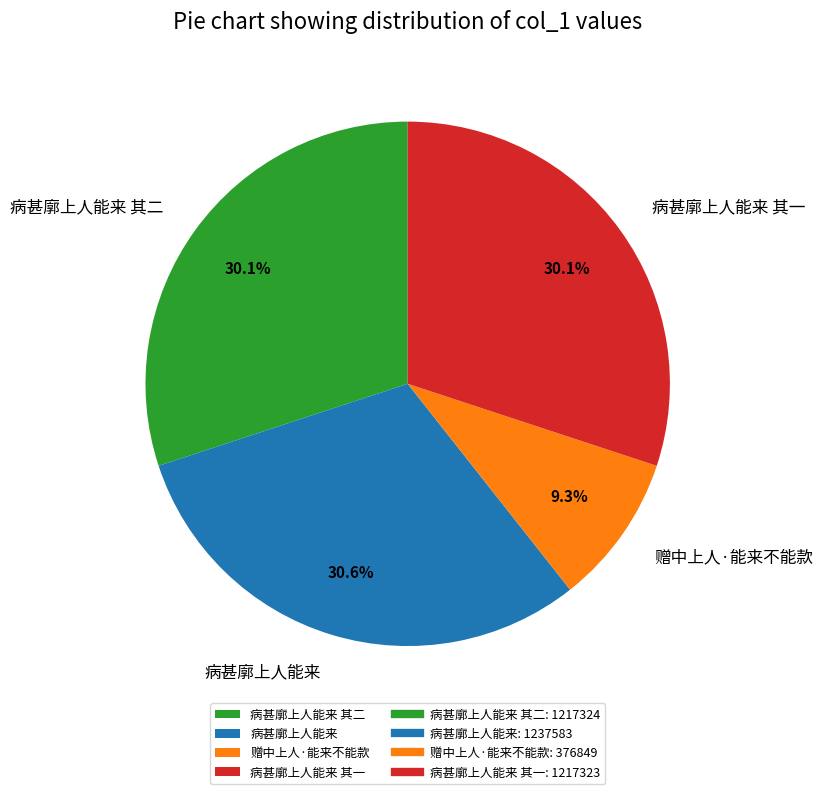

What is the total percentage of 赠中上人·能来不能款 and 病甚廓上人能来 其二?

39.4%